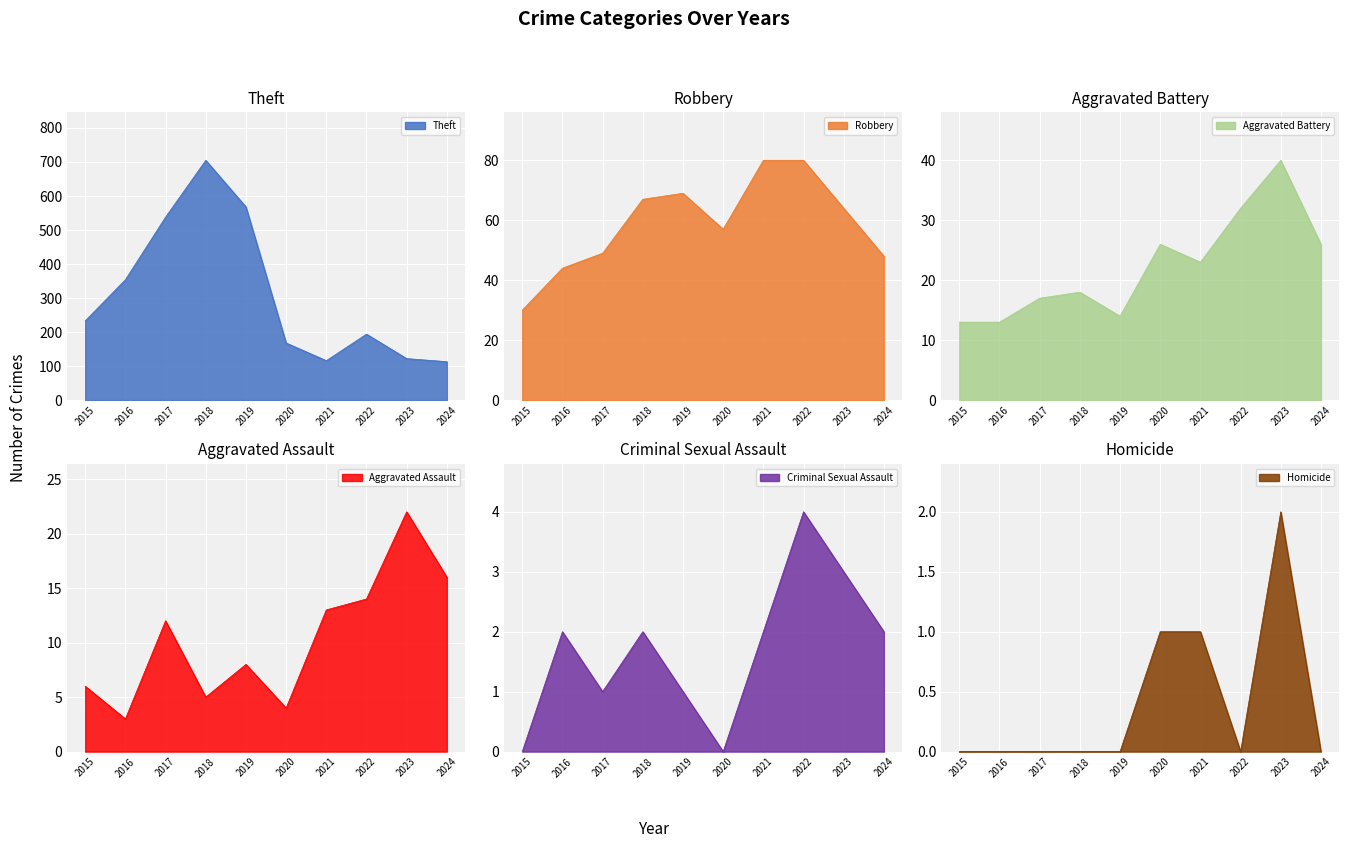

Reading left to right, transcribe all the data shown in this chart.

Theft: 233	354	538	705	568	168	116	194	122	113
Robbery: 30	44	49	67	69	57	80	80	64	48
Aggravated Battery: 13	13	17	18	14	26	23	32	40	26
Aggravated Assault: 6	3	12	5	8	4	13	14	22	16
Criminal Sexual Assault: 0	2	1	2	1	0	2	4	3	2
Homicide: 0	0	0	0	0	1	1	0	2	0